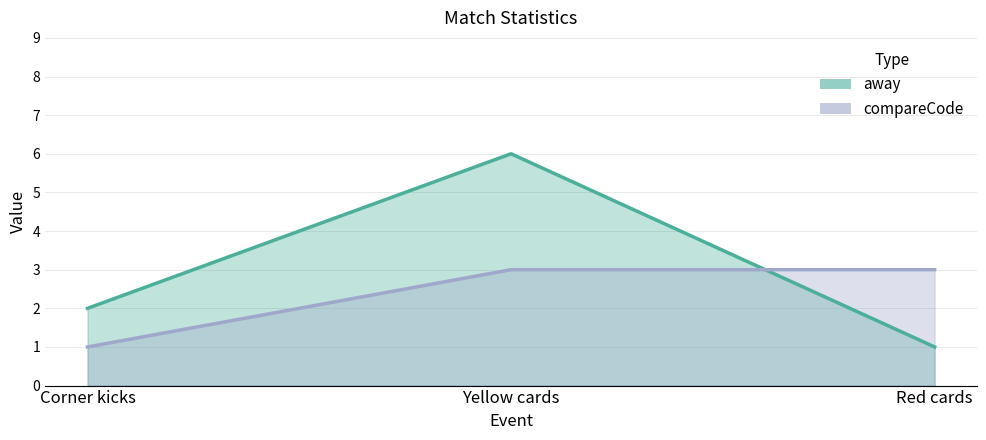

The value of compareCode_line at Corner kicks is 1. True or false?

True